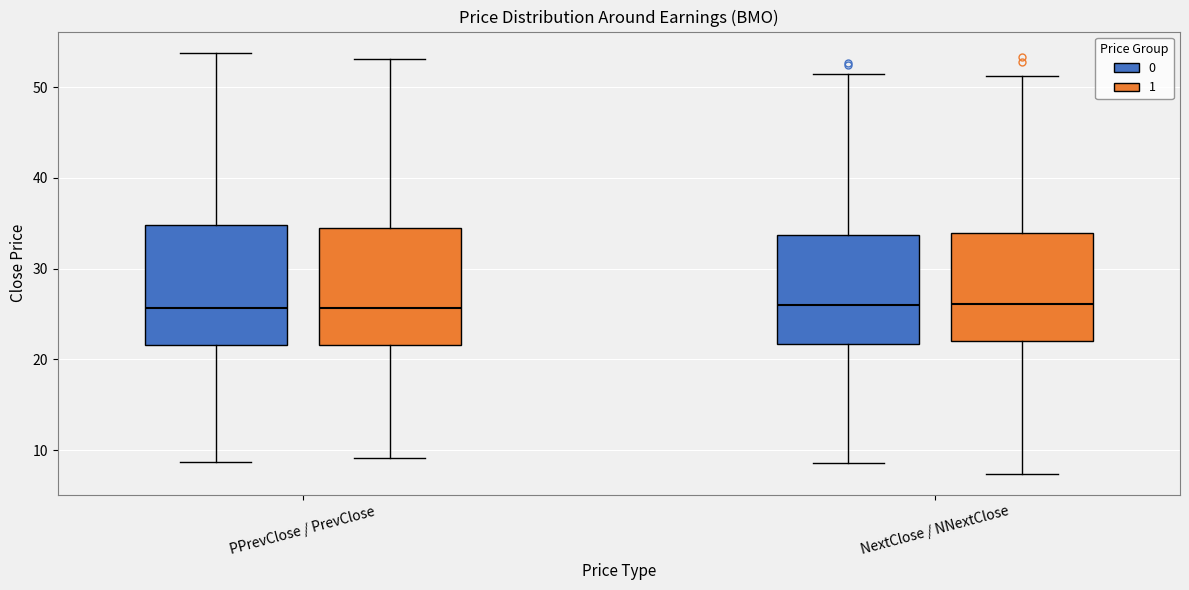

Reading left to right, transcribe this box plot: for each box, give where its median line is, the range the box spans, and where its two whiskers end, as read against the y-axis. The values are not printed on the chart, so give them approximately, as read against the axis.

PPrevClose / PrevClose (0): median 26, box 22 to 35, whiskers 9 to 54
PPrevClose / PrevClose (1): median 26, box 22 to 34, whiskers 9 to 53
NextClose / NNextClose (0): median 26, box 22 to 34, whiskers 9 to 51
NextClose / NNextClose (1): median 26, box 22 to 34, whiskers 7 to 51